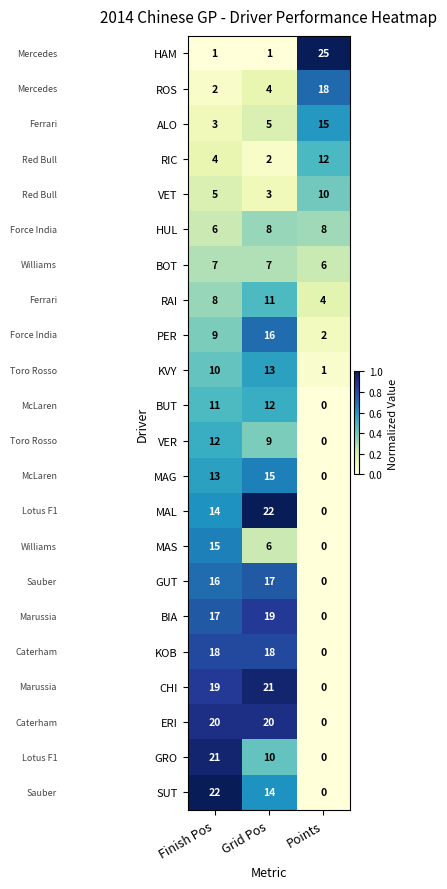

What is the total value across all series at Finish Pos?

253